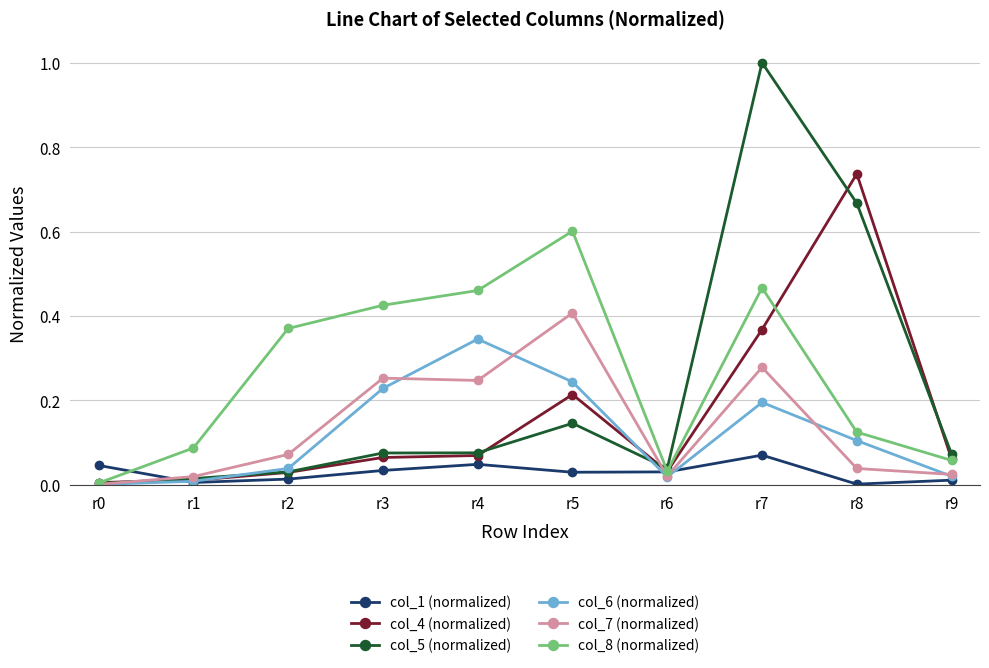

At which category does col_8 (normalized) reach its first local peak?

r5